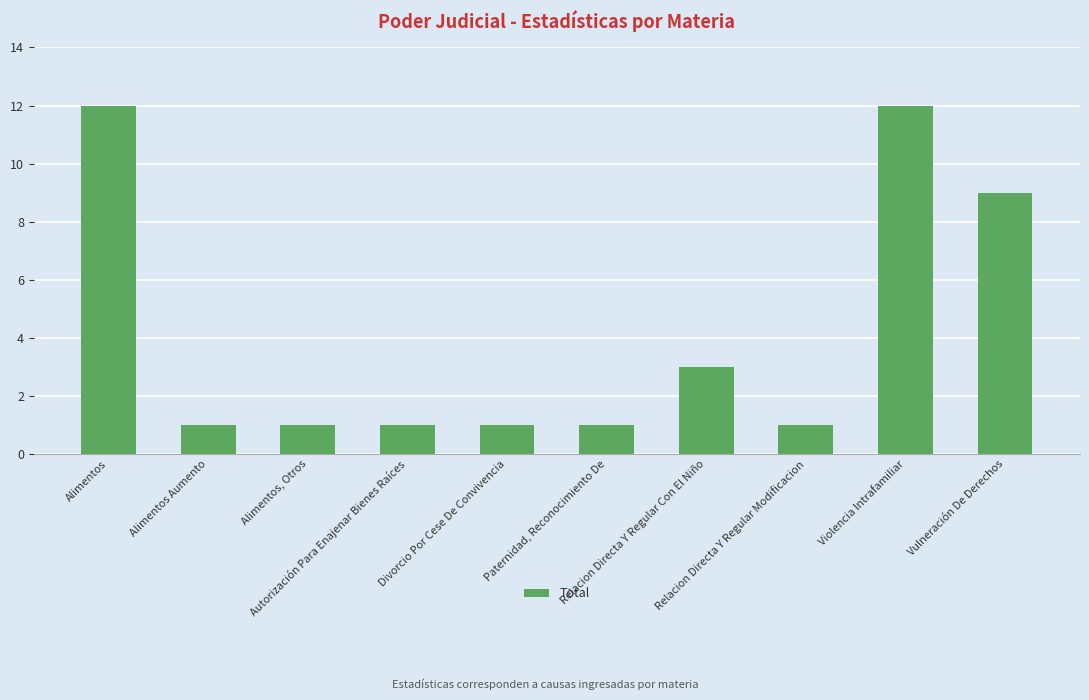

What is the sum of all values?

42